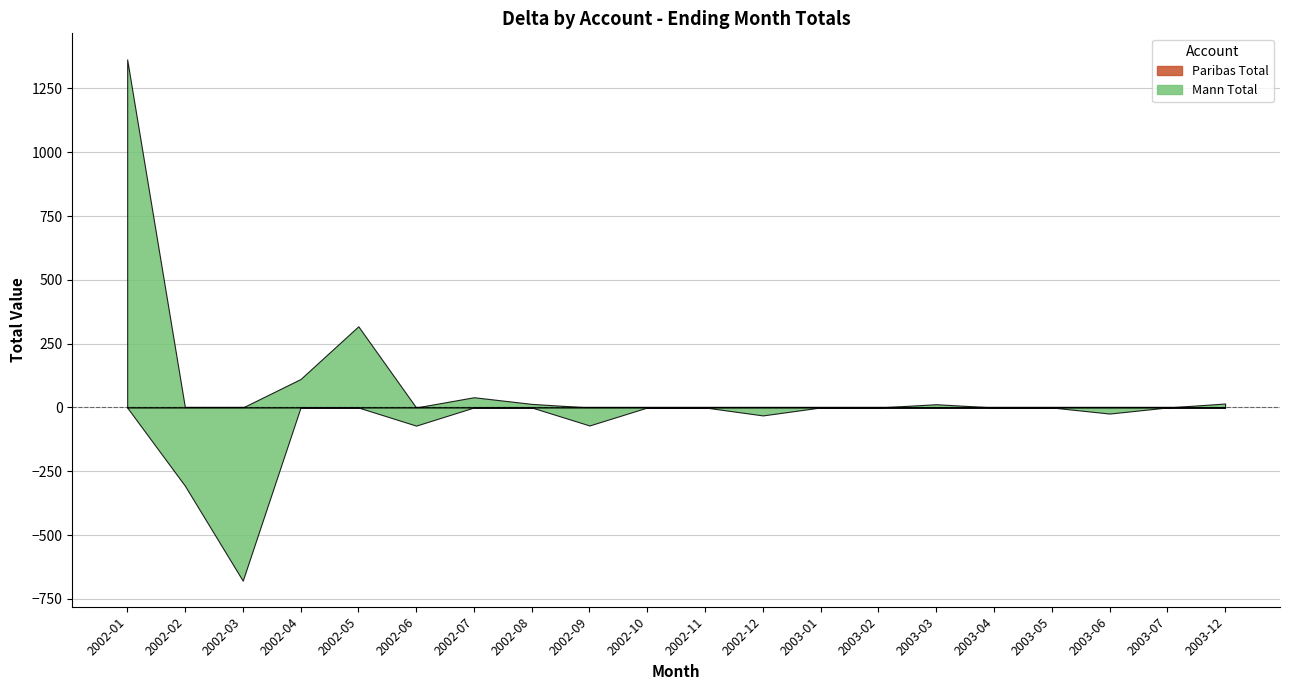

What is the label of the 13th point from the right?

2002-08